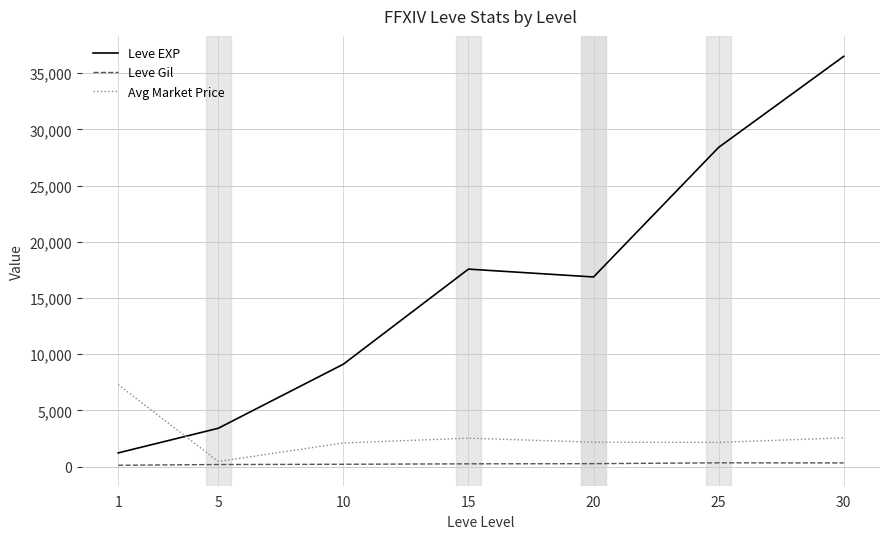

True or false: Leve Gil and Leve EXP cross at least once.

False